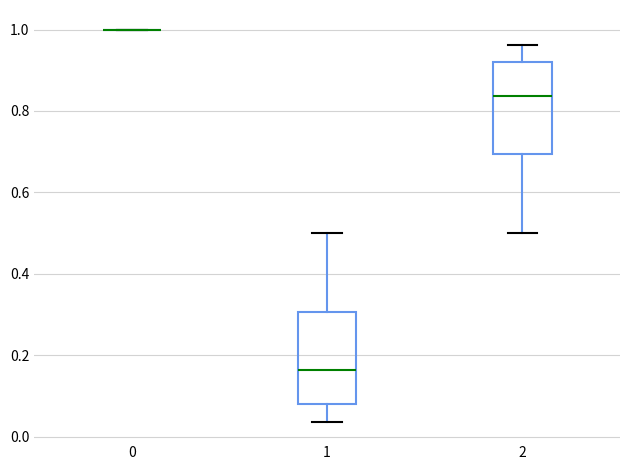

Reading left to right, transcribe this box plot: for each box, give where its median line is, the range the box spans, and where its two whiskers end, as read against the y-axis. The values are not printed on the chart, so give them approximately, as read against the axis.

0: box collapsed to a line at 1.00, whiskers 1.00 to 1.00
1: median 0.16, box 0.08 to 0.30, whiskers 0.04 to 0.50
2: median 0.84, box 0.70 to 0.92, whiskers 0.50 to 0.96